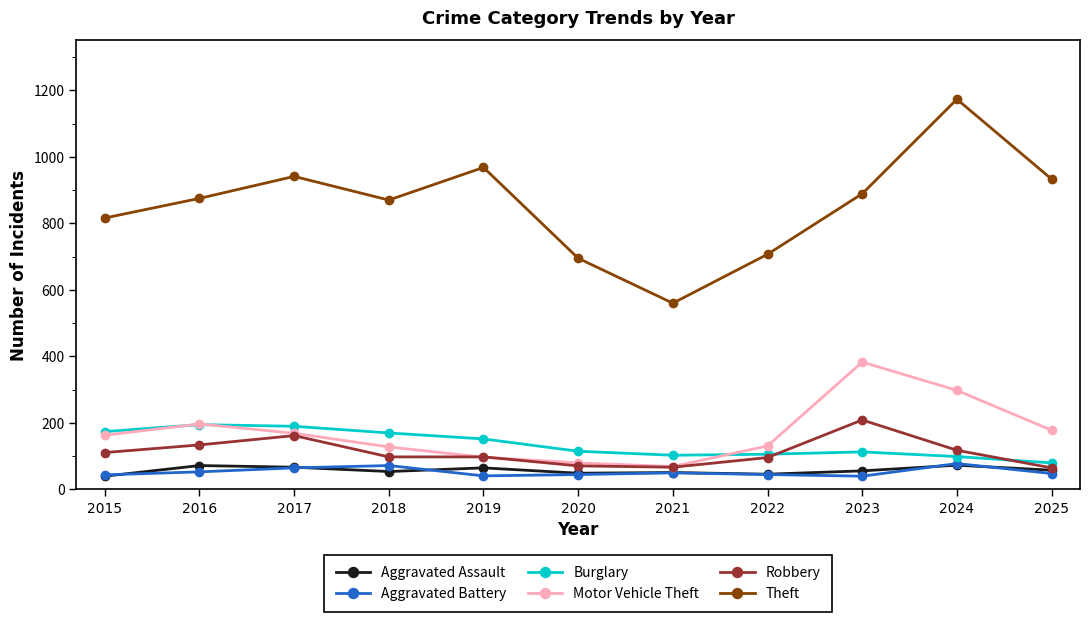

In Theft, how many points are higher than both neighbors (excluding endpoints)?

3